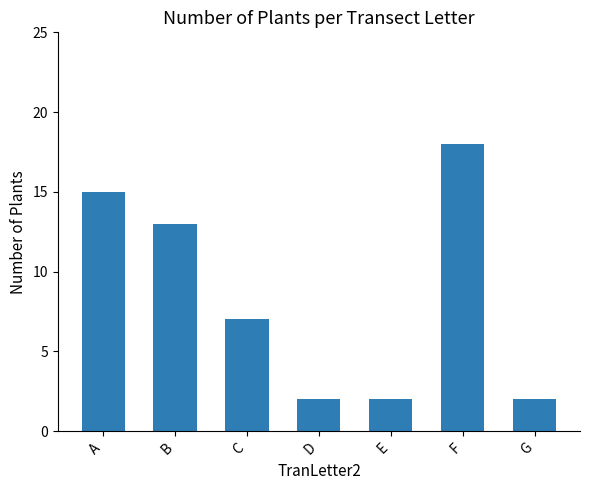

Which label corresponds to the largest value in the chart?

F